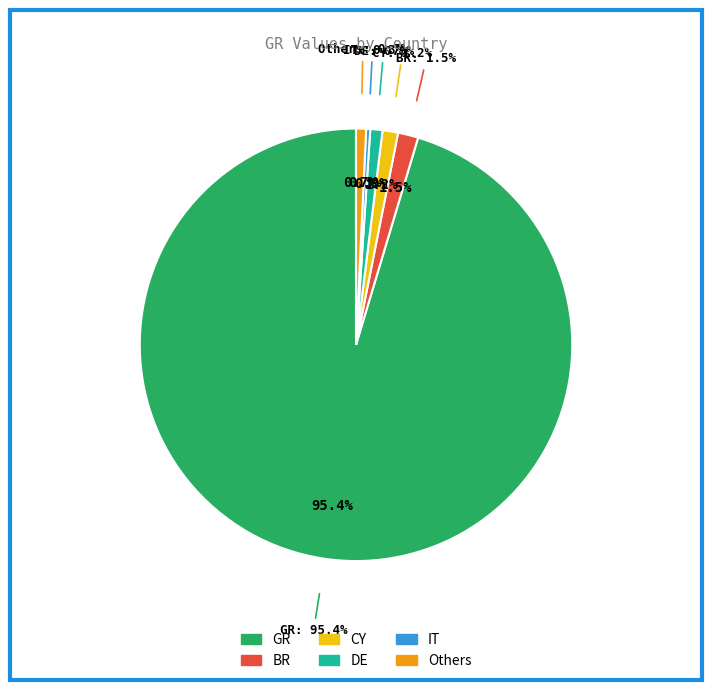

Is there a majority slice in this chart?

No